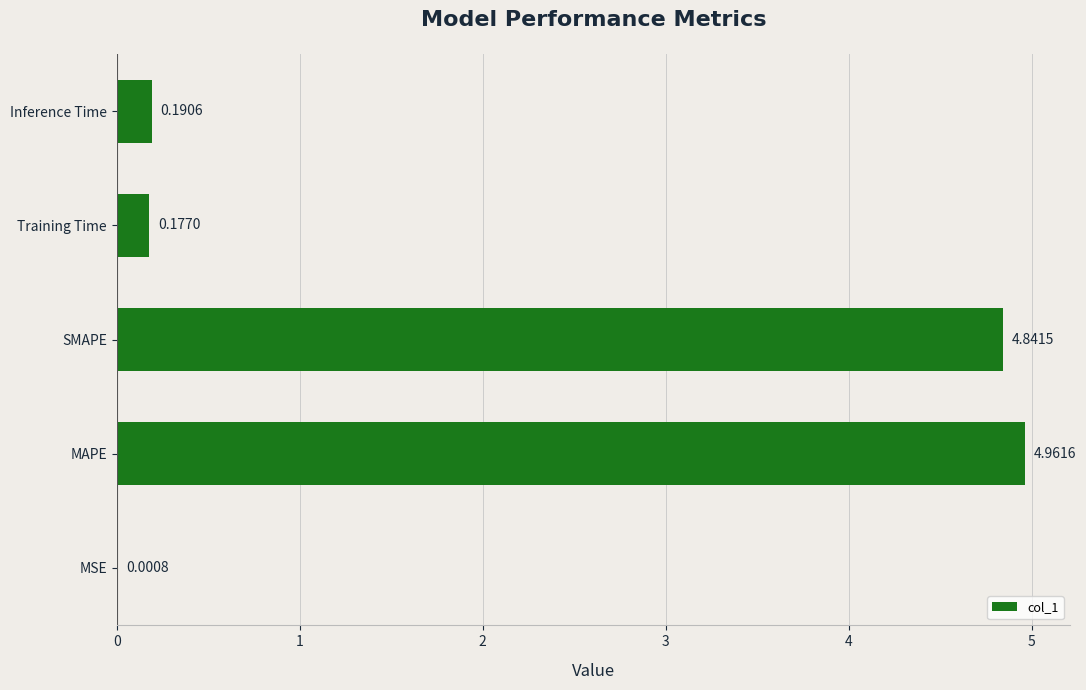

Does the chart contain stacked bars?

No